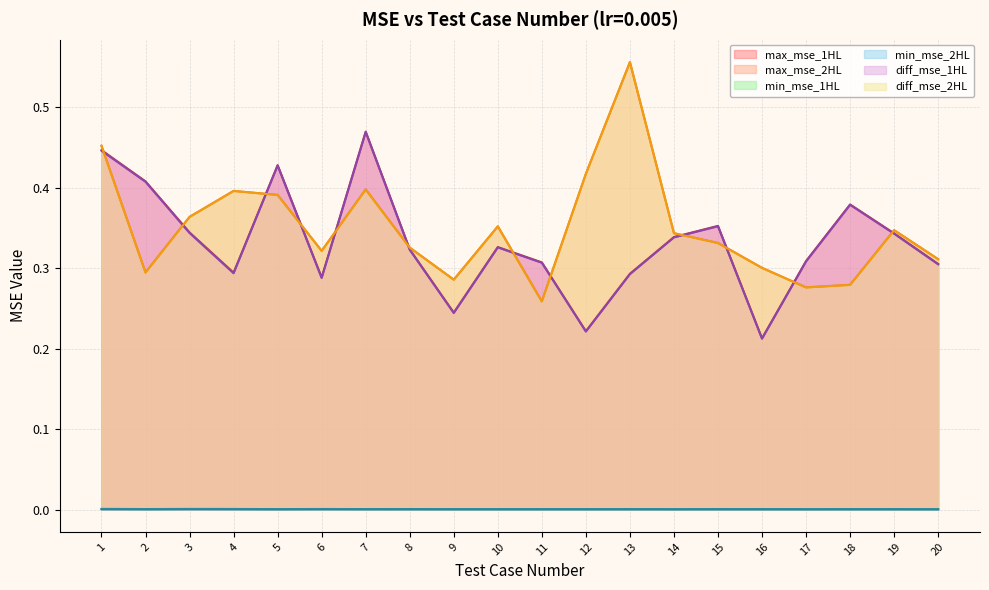

True or false: diff_mse_2HL and max_mse_2HL intersect in this chart.

False